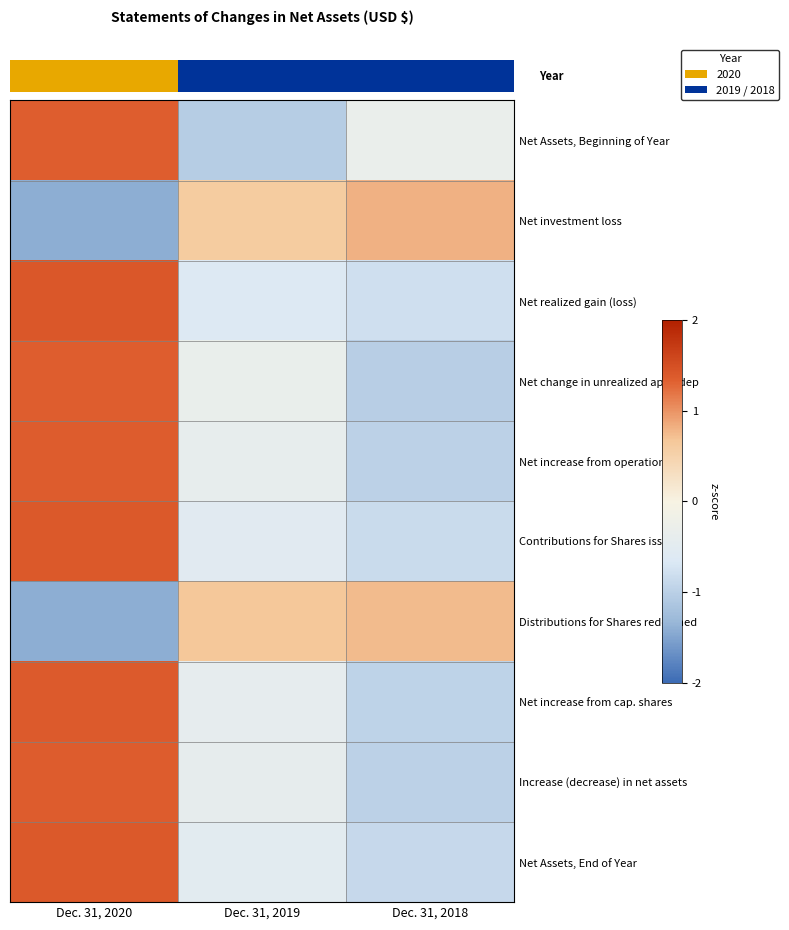

What is the difference between the highest and lowest values at Dec. 31, 2020?

2.8